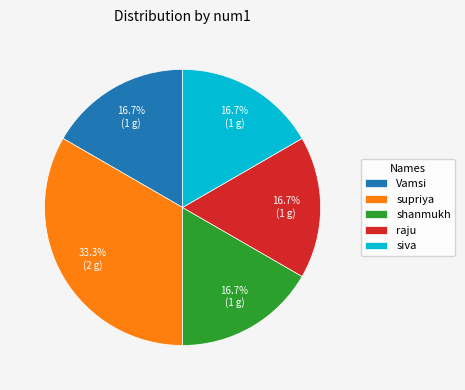

What is the ratio of the value at siva to the value at Vamsi?

1.0